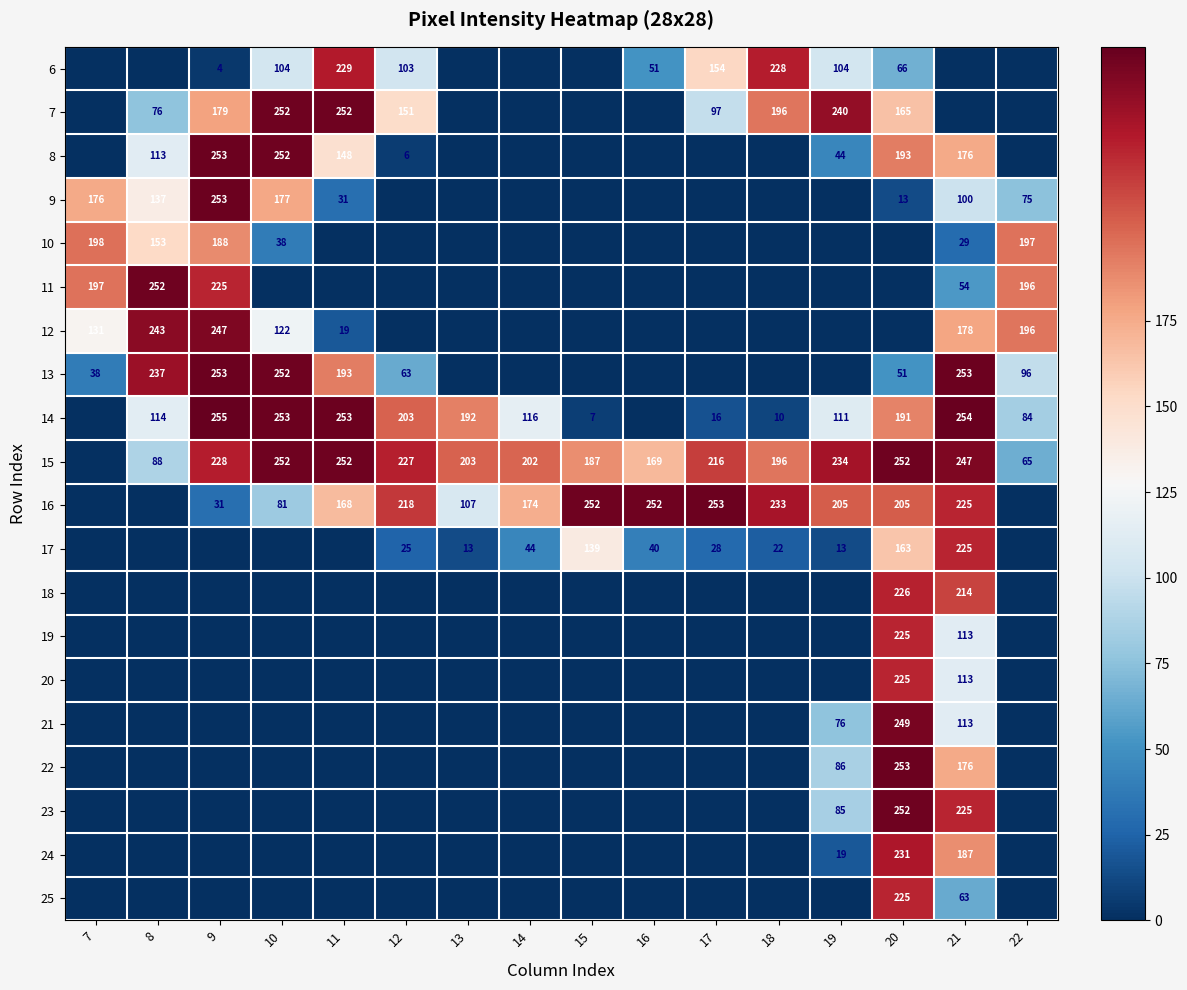

What is the sum of the 17 values at 17 and 12?

53